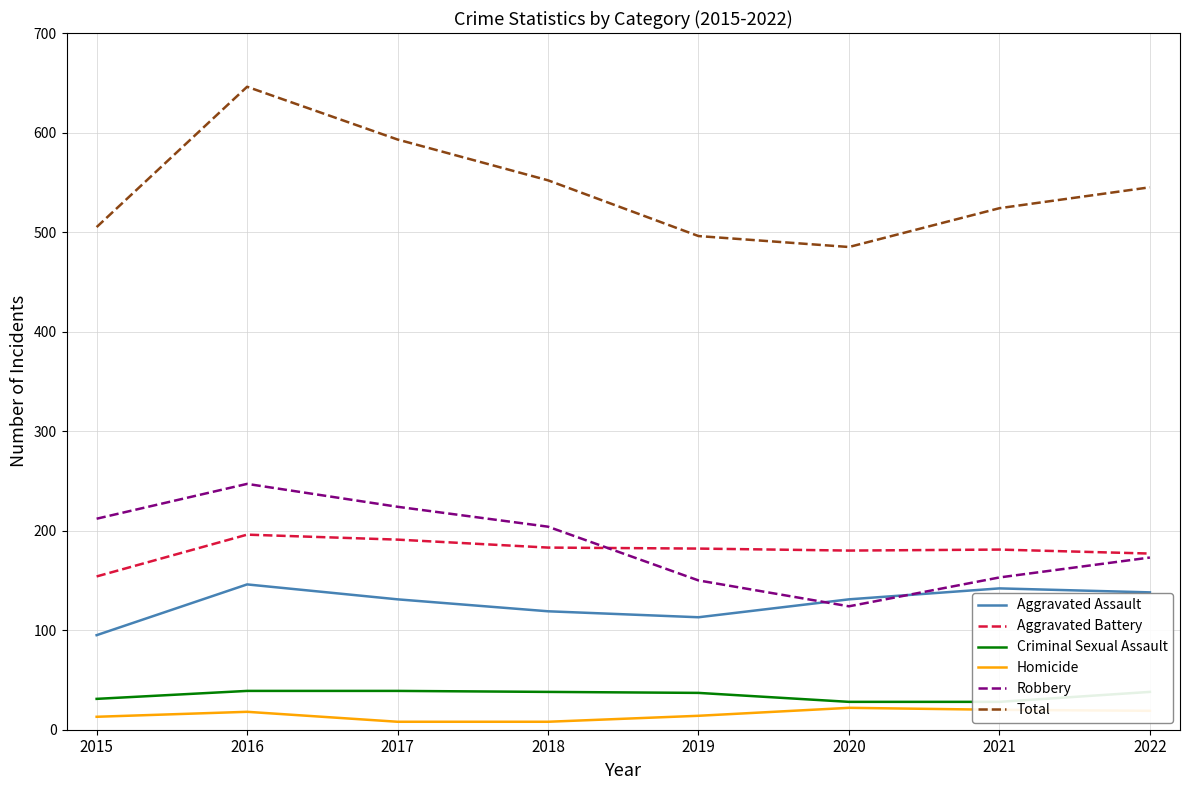

At how many categories does at least one series exceed 439?

8